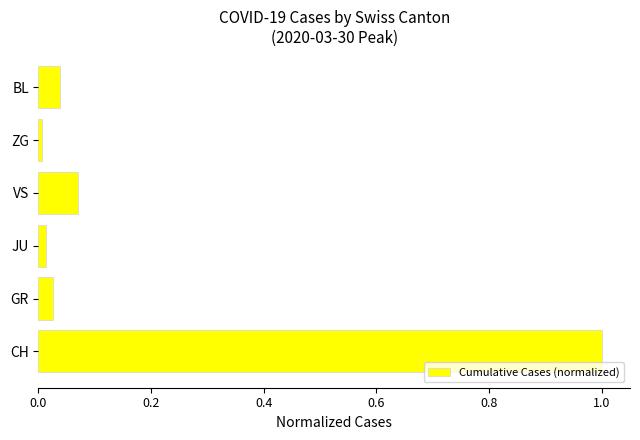

Between VS and CH, which is larger?

CH